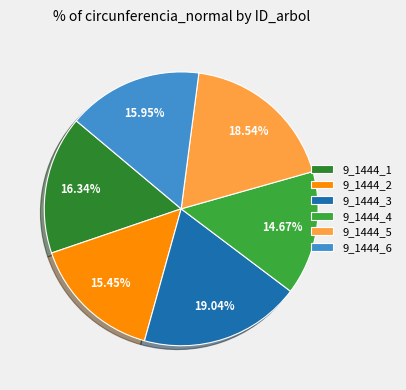

Between 9_1444_5 and 9_1444_1, which is larger?

9_1444_5